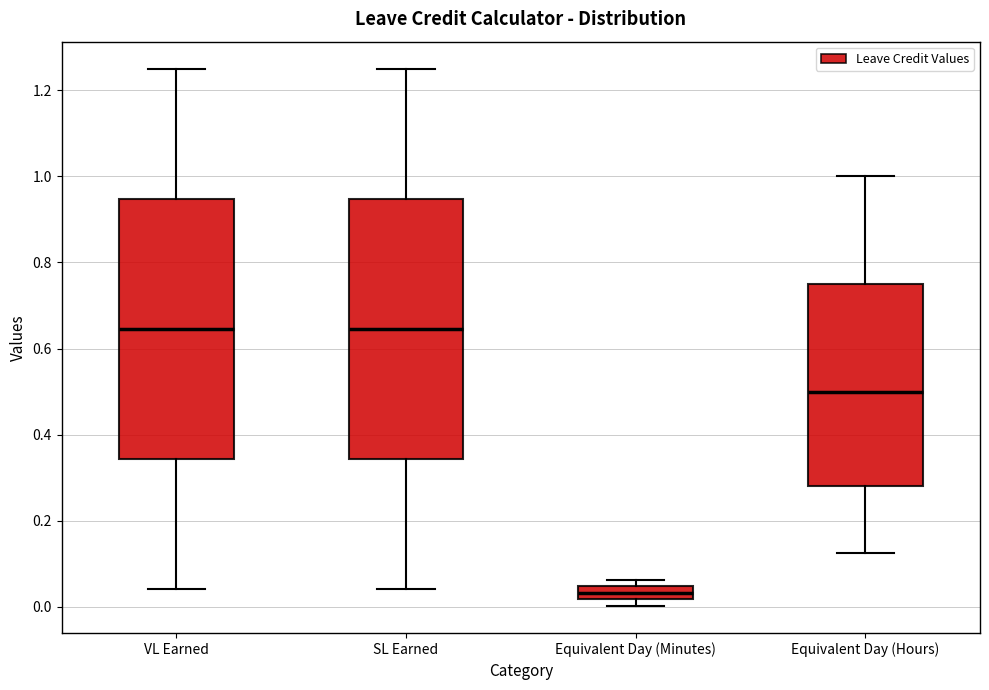

Reading left to right, transcribe this box plot: for each box, give where its median line is, the range the box spans, and where its two whiskers end, as read against the y-axis. The values are not printed on the chart, so give them approximately, as read against the axis.

VL Earned: median 0.64, box 0.34 to 0.94, whiskers 0.04 to 1.26
SL Earned: median 0.64, box 0.34 to 0.94, whiskers 0.04 to 1.26
Equivalent Day (Minutes): median 0.04 (inside the box), box 0.02 to 0.04, whiskers 0.00 to 0.06
Equivalent Day (Hours): median 0.50, box 0.28 to 0.76, whiskers 0.12 to 1.00